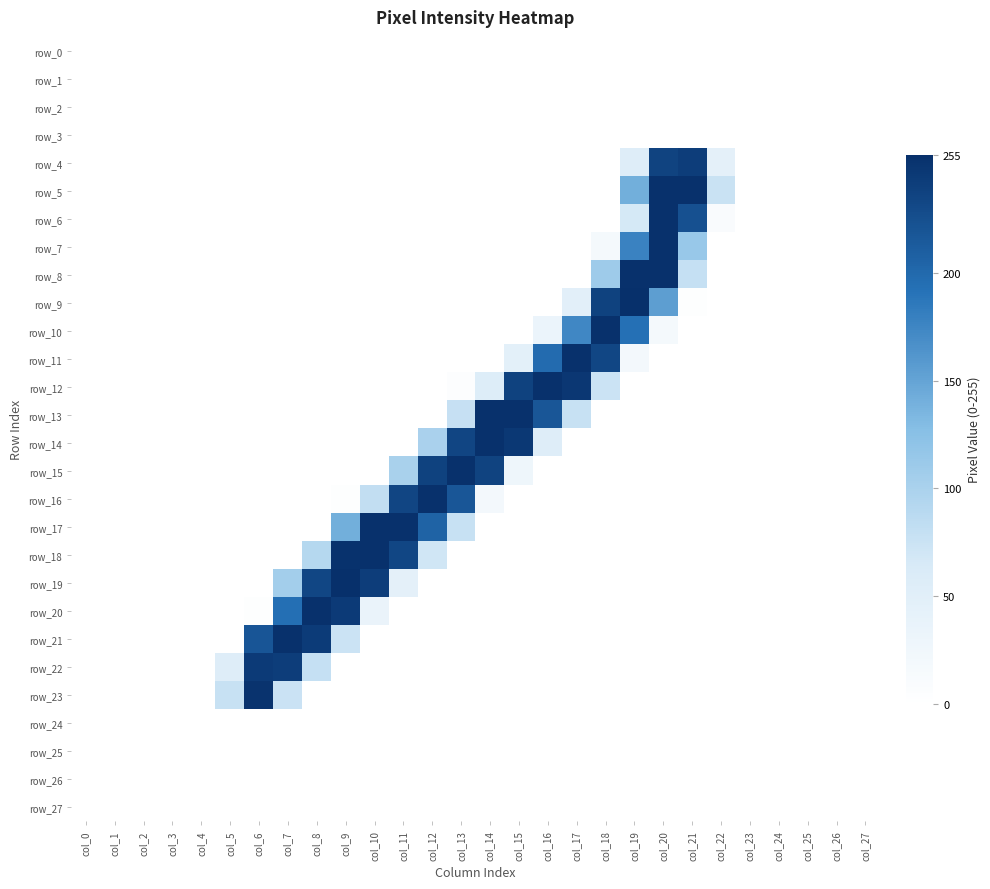

Which series has the largest total across all categories?

row_17